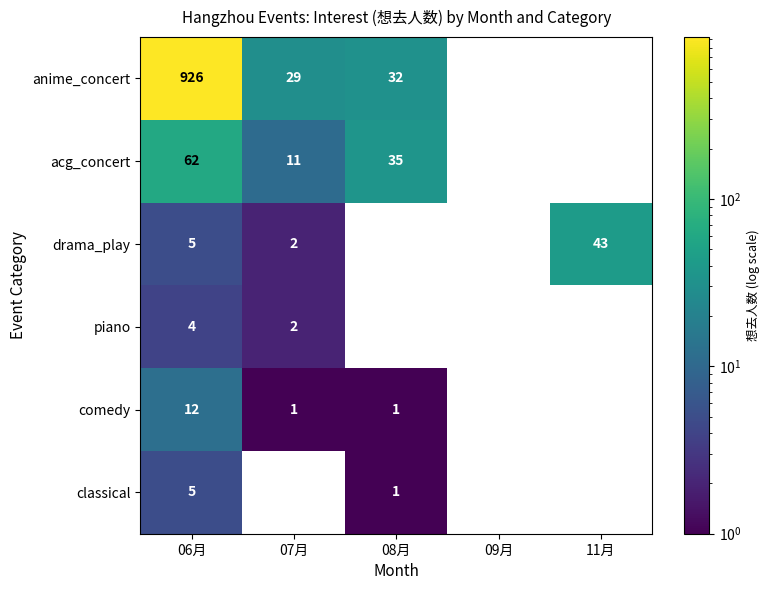

The value of anime_concert at 06月 is 926. True or false?

True